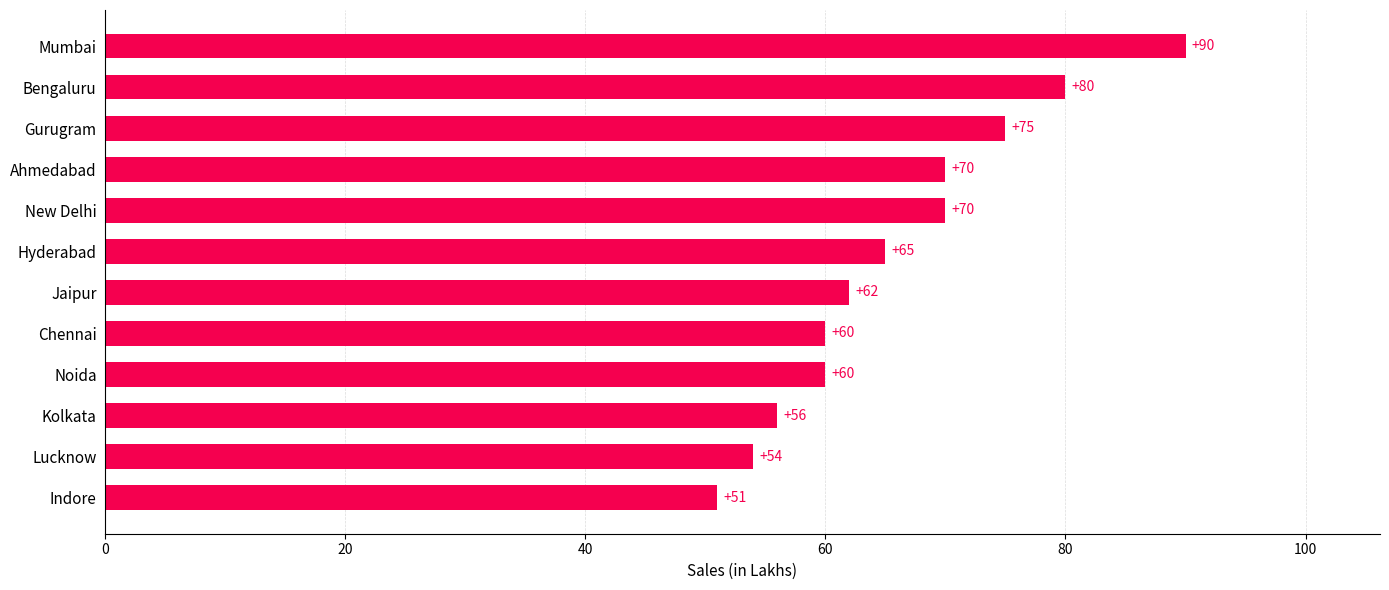

What position from the top is Gurugram?

3